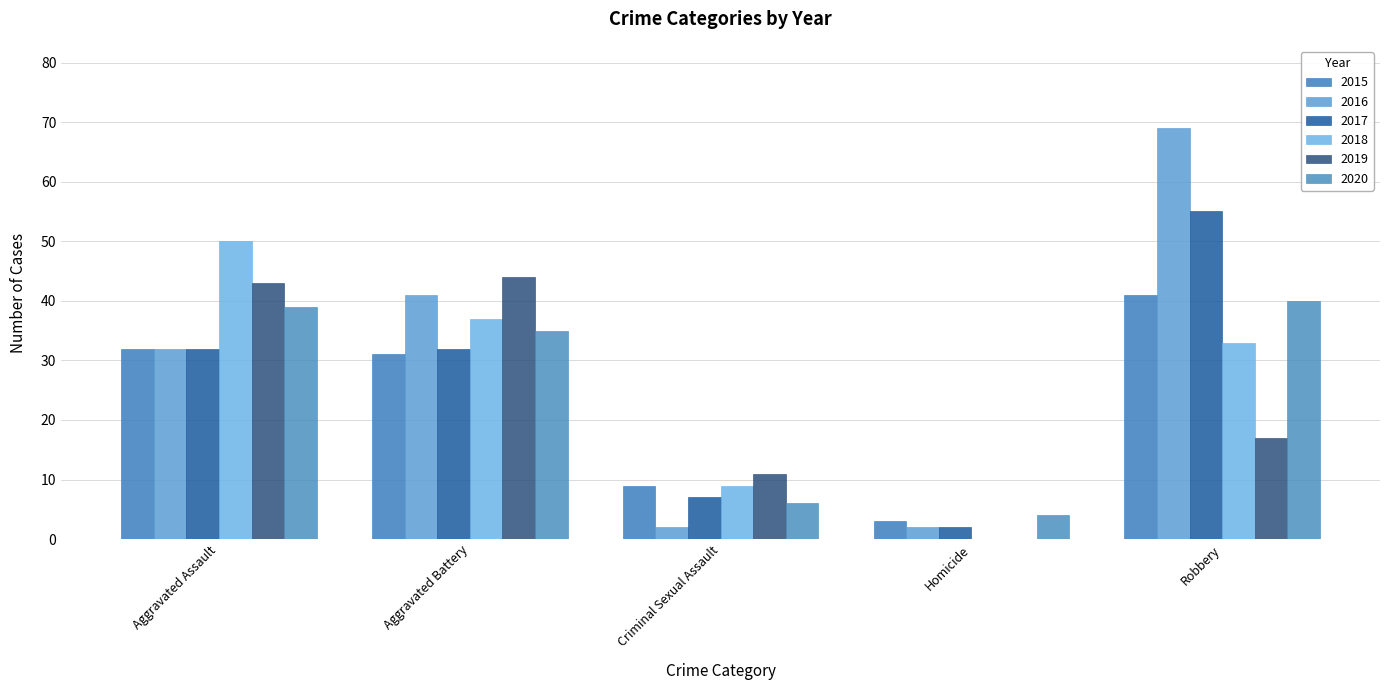

At which category is the sum across all series the highest?

Robbery